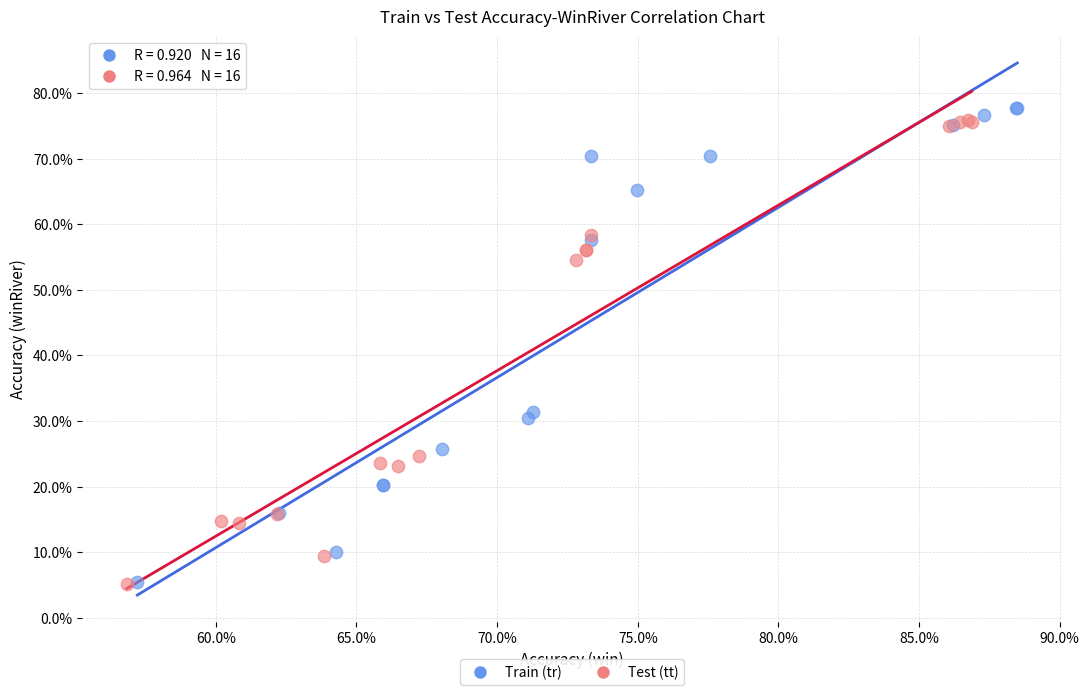

Which series has the largest Y range (max minus min)?

Train (tr)